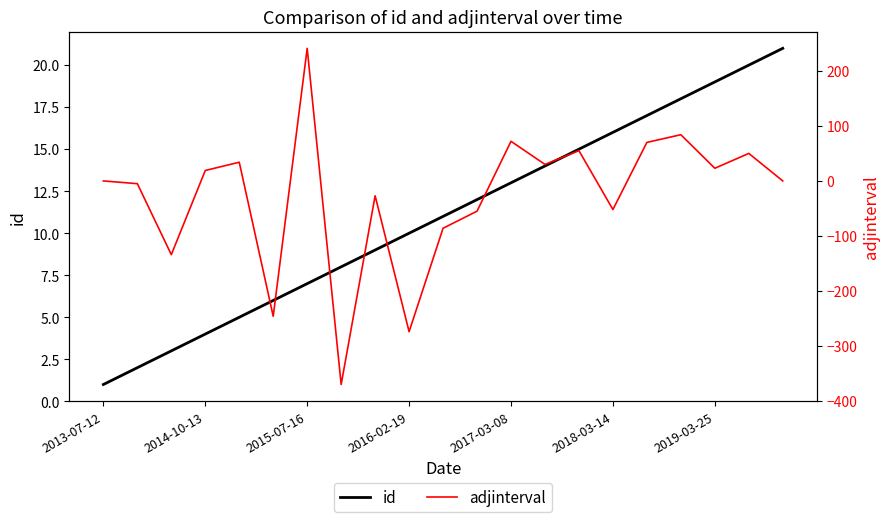

Which series ends up on top after the final intersection of adjinterval and id?

id